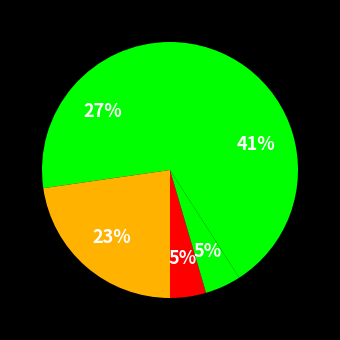

Count the number of slices in the pie.

5